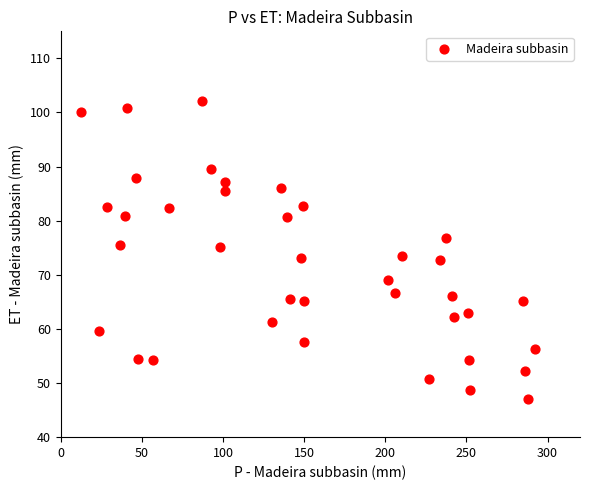

What is the range of X values (max minus min)?

279.8